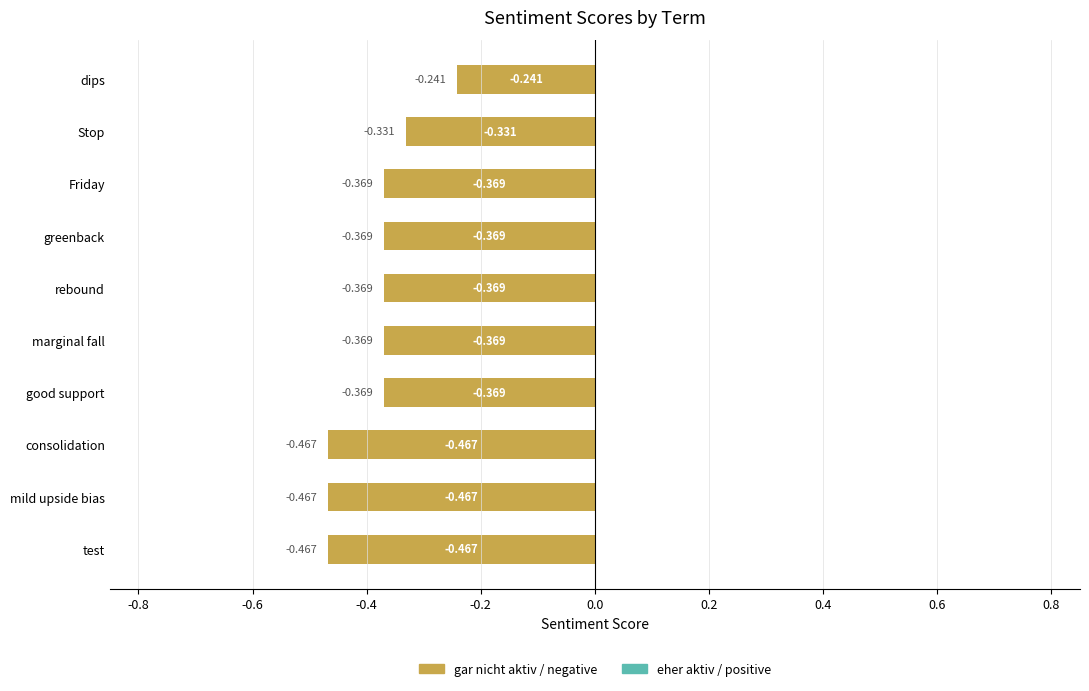

At which category does the chart reach its peak across all series?

dips